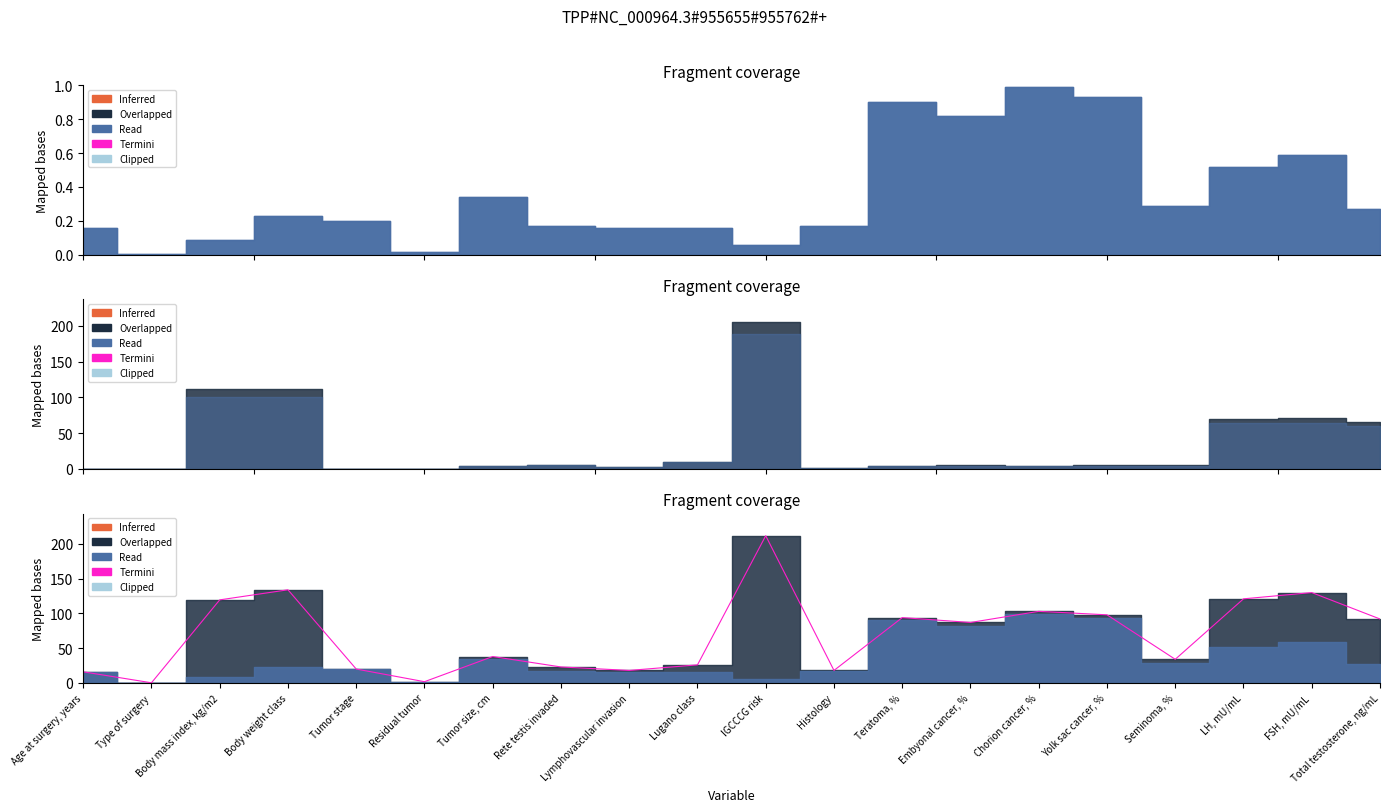

What position from the right is Body weight class?

17